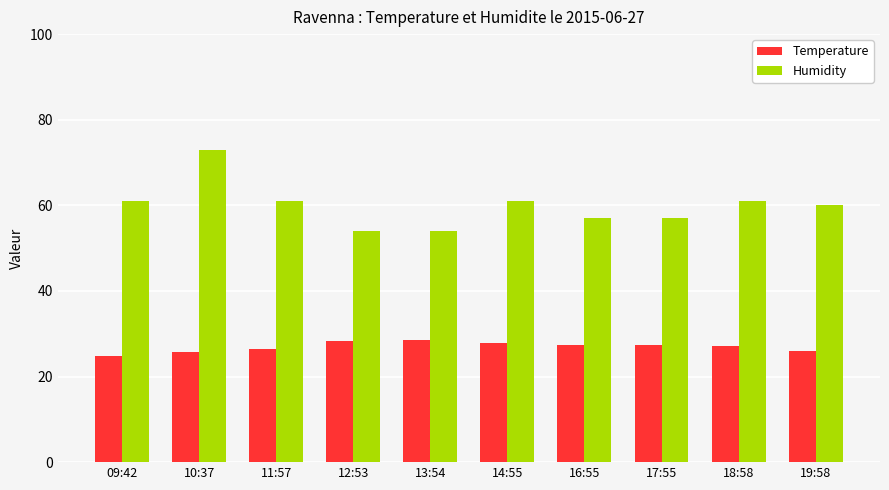

The Temperature series shows 10.6 at 14:55. True or false?

False